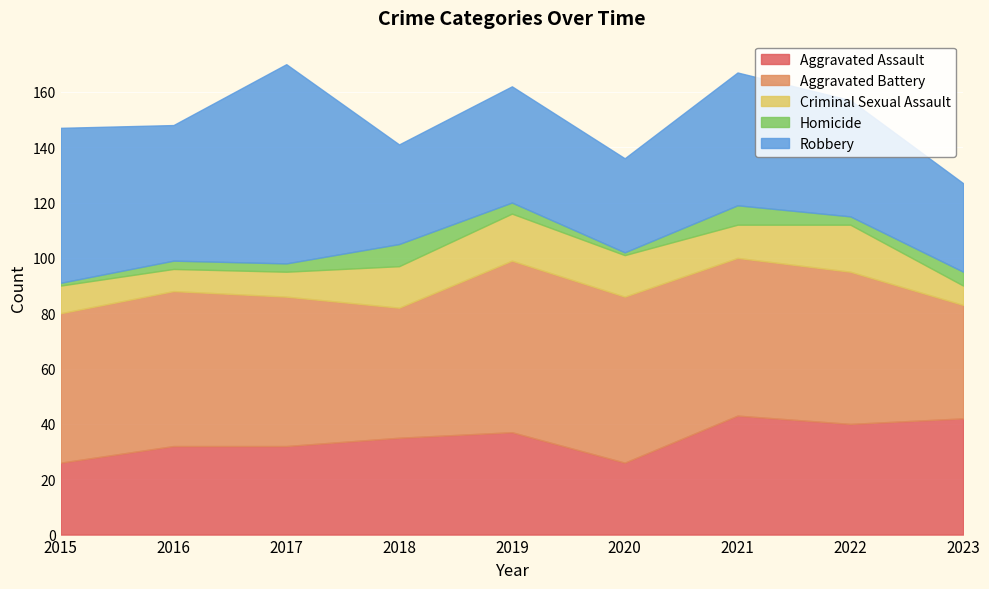

What is the minimum value for Aggravated Assault?

26